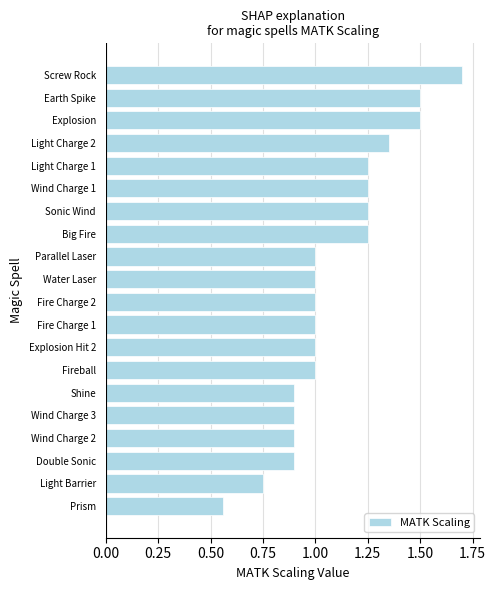

At which category does the chart reach its peak across all series?

Screw Rock